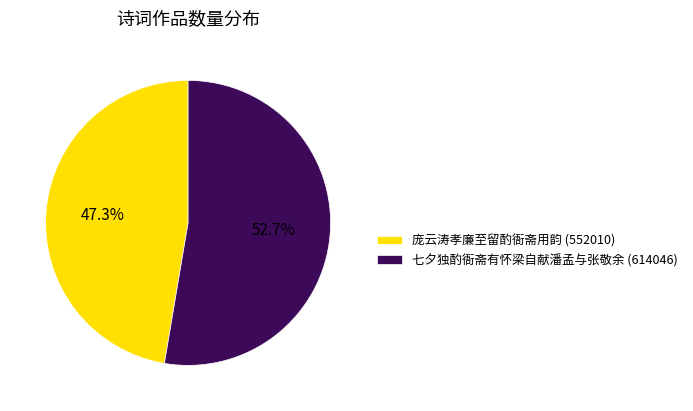

What is the ratio of the value at 七夕独酌衙斋有怀梁自献潘孟与张敬余 to the value at 庞云涛孝廉至留酌衙斋用韵?

1.1